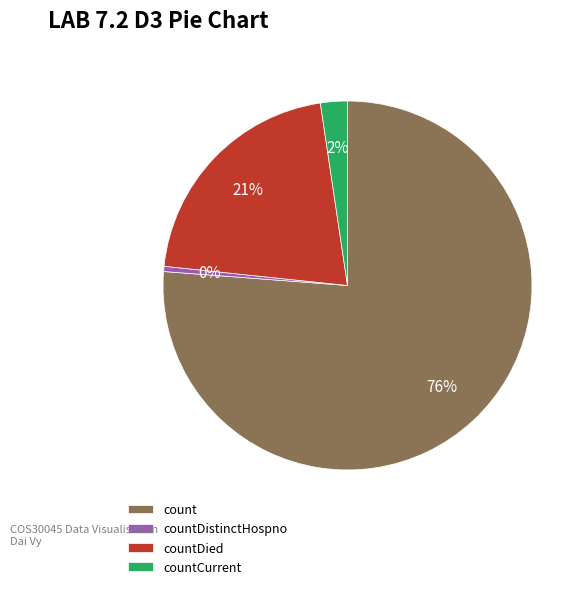

How many segments does this pie chart have?

4